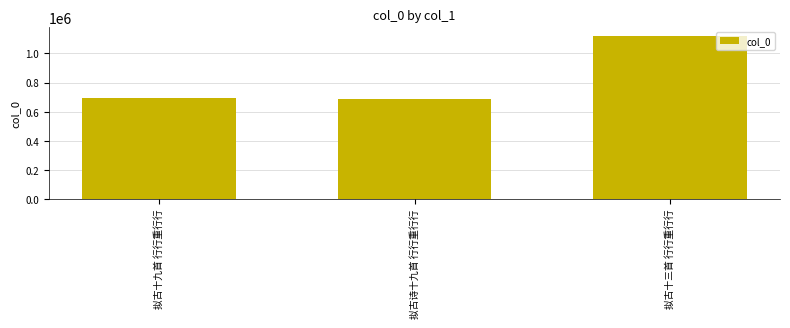

What is the label of the 3rd bar from the left?

拟古十三首 行行重行行